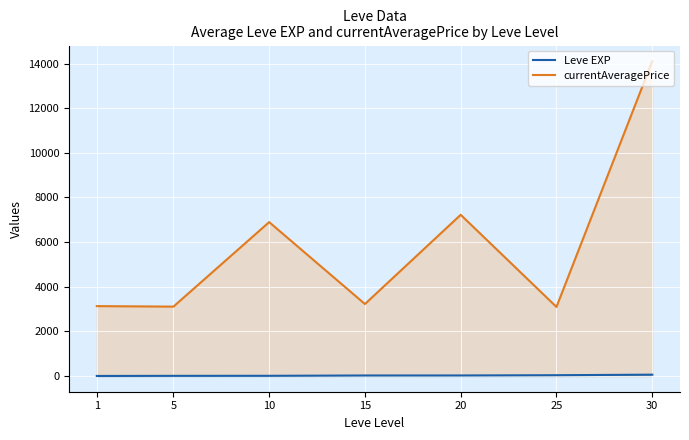

True or false: currentAveragePrice has more than 2 interior local peaks.

False